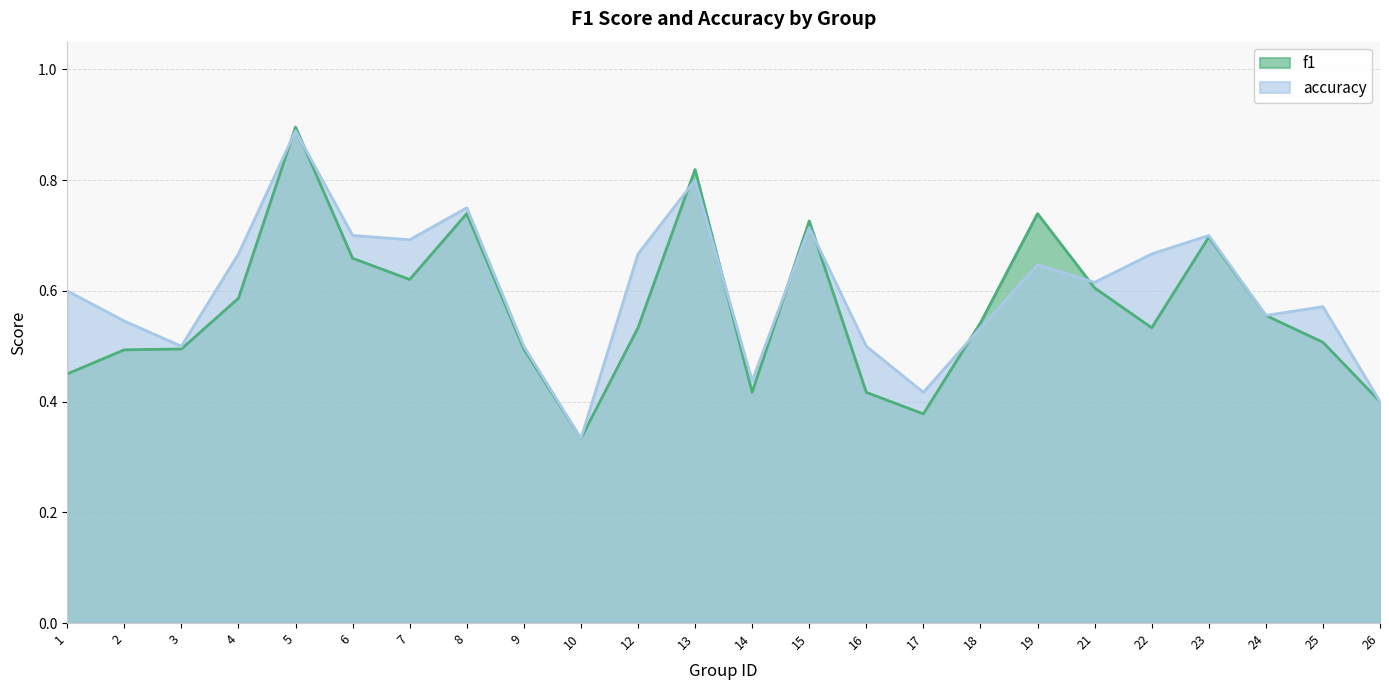

What is the difference between the maximum and second lowest values in the f1 series?

0.5